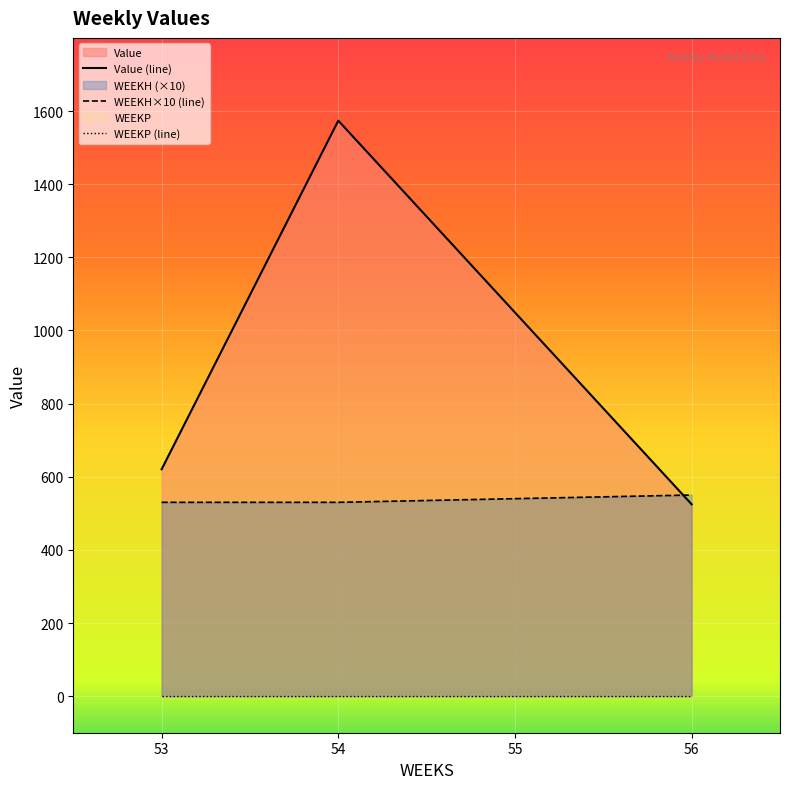

True or false: WEEKP (line) and WEEKH×10 (line) cross at least once.

False